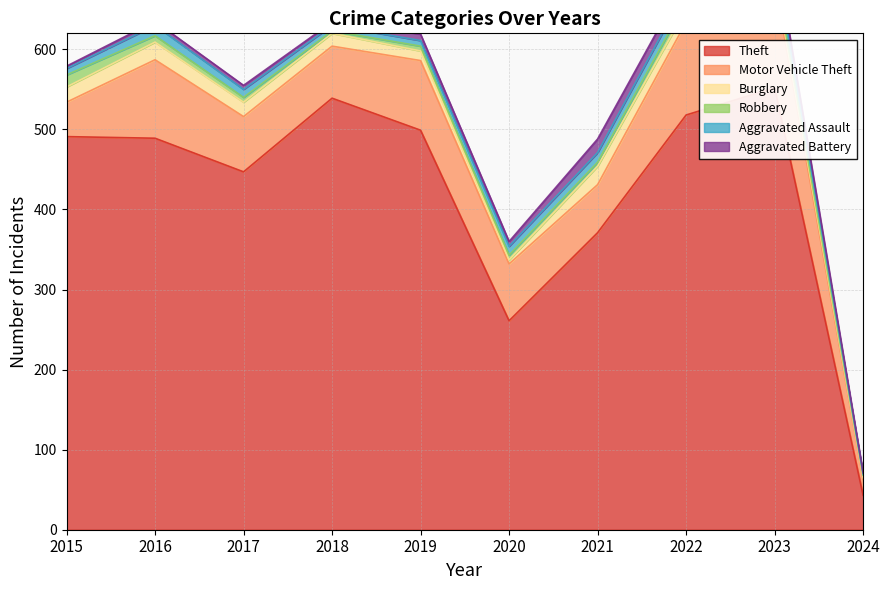

Which series changed the most between 2015 and 2017?

Theft